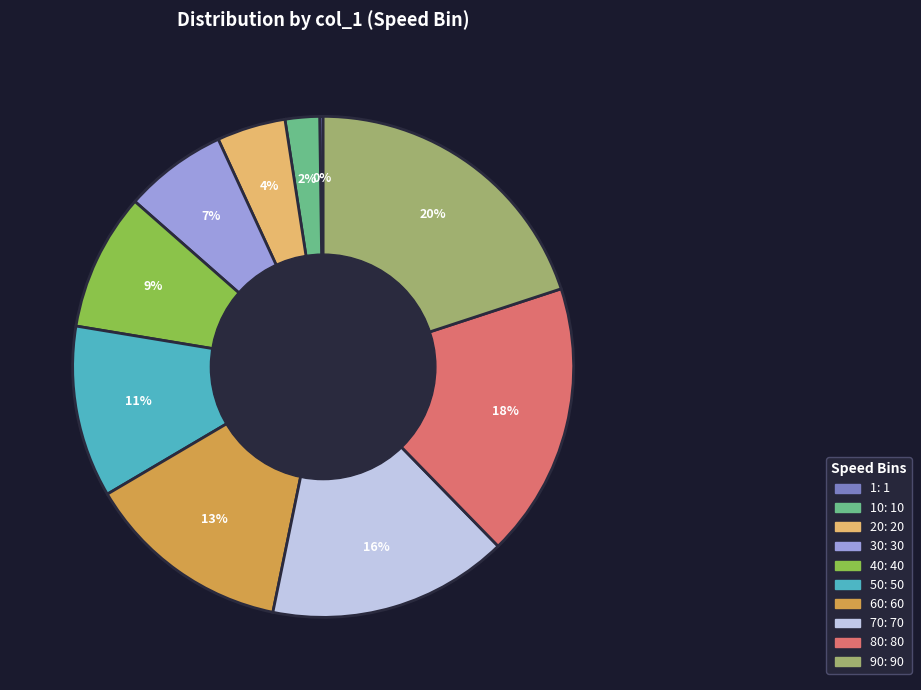

Does any single category account for the majority?

No